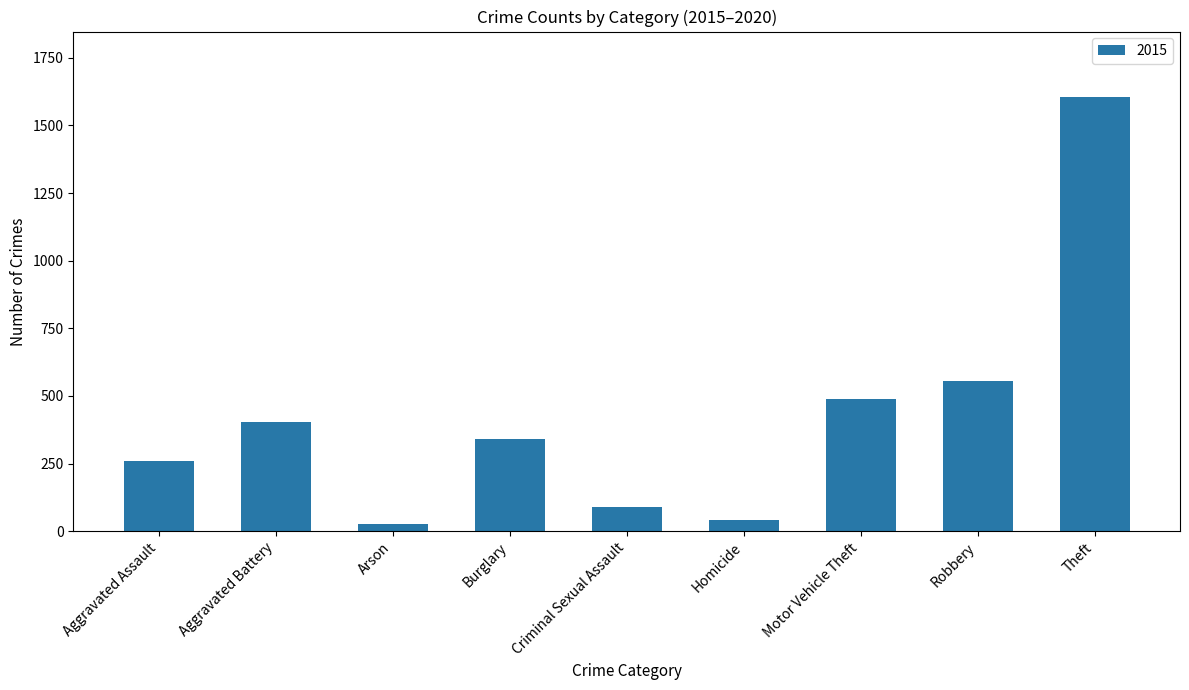

At which category does the chart reach its peak across all series?

Theft